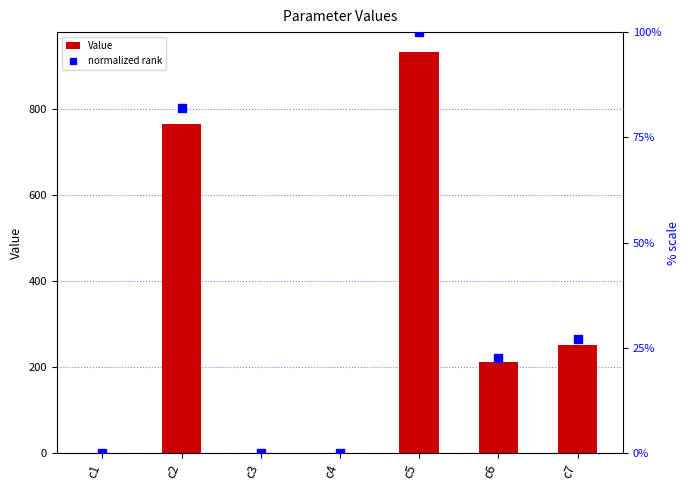

What is the sum of all Value values?

2162.2